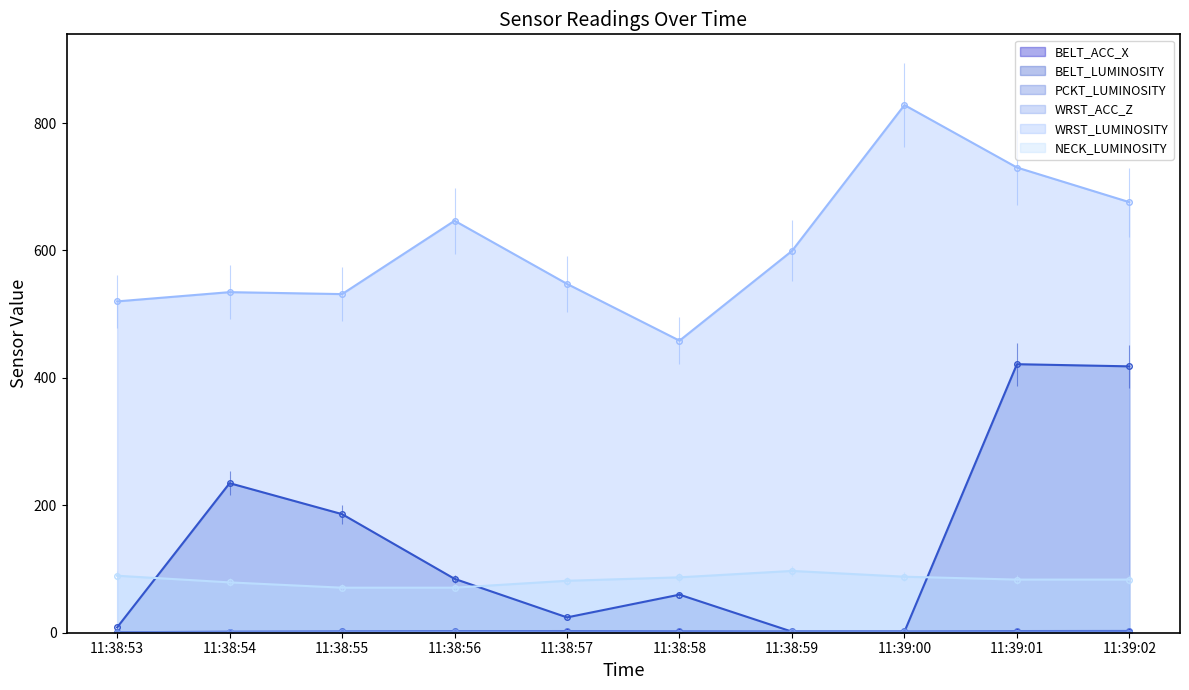

Between 11:38:53 and 11:38:58, which series saw the biggest shift?

WRST_LUMINOSITY